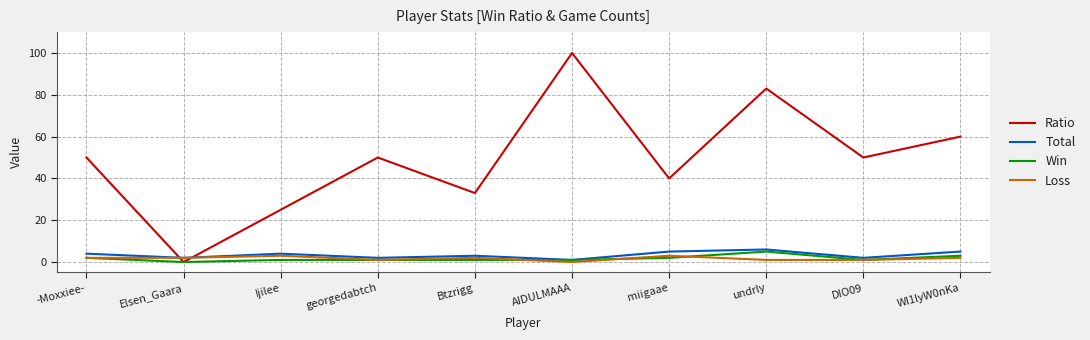

Does the chart display data point markers on the line(s)?

No